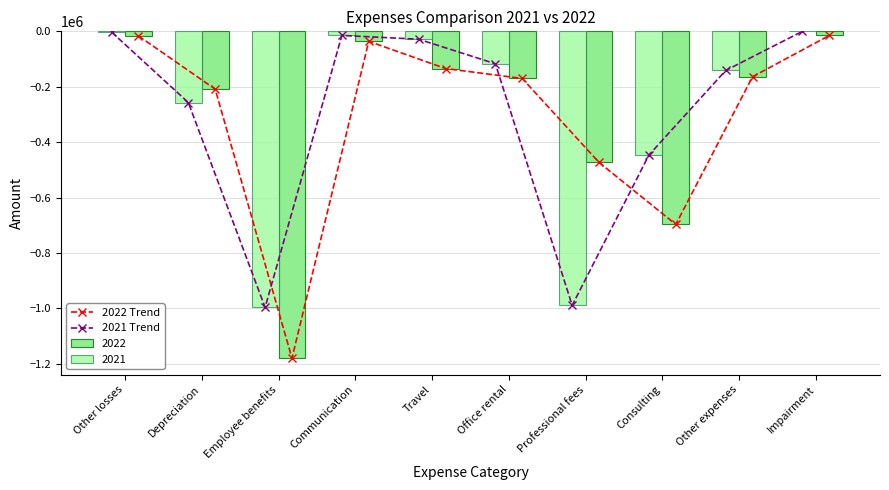

Reading left to right, extract all data points from this chart.

2022 Trend: -16460	-208764	-1179835	-36088	-134203	-170115	-473168	-696766	-163816	-14961
2021 Trend: -2736	-256958	-996448	-14806	-28439	-117034	-989136	-446344	-141206	0